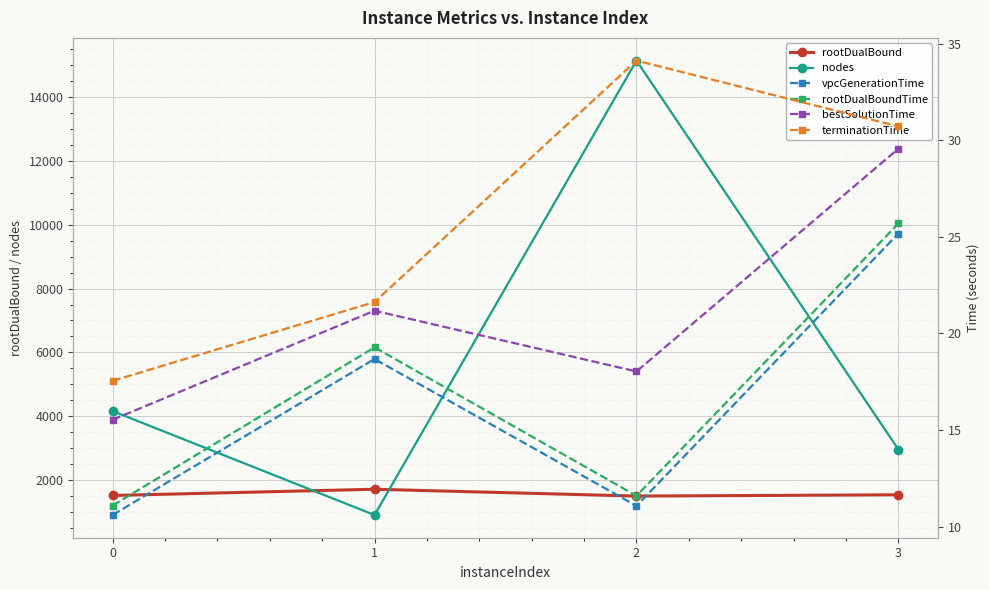

True or false: terminationTime and rootDualBound intersect in this chart.

False